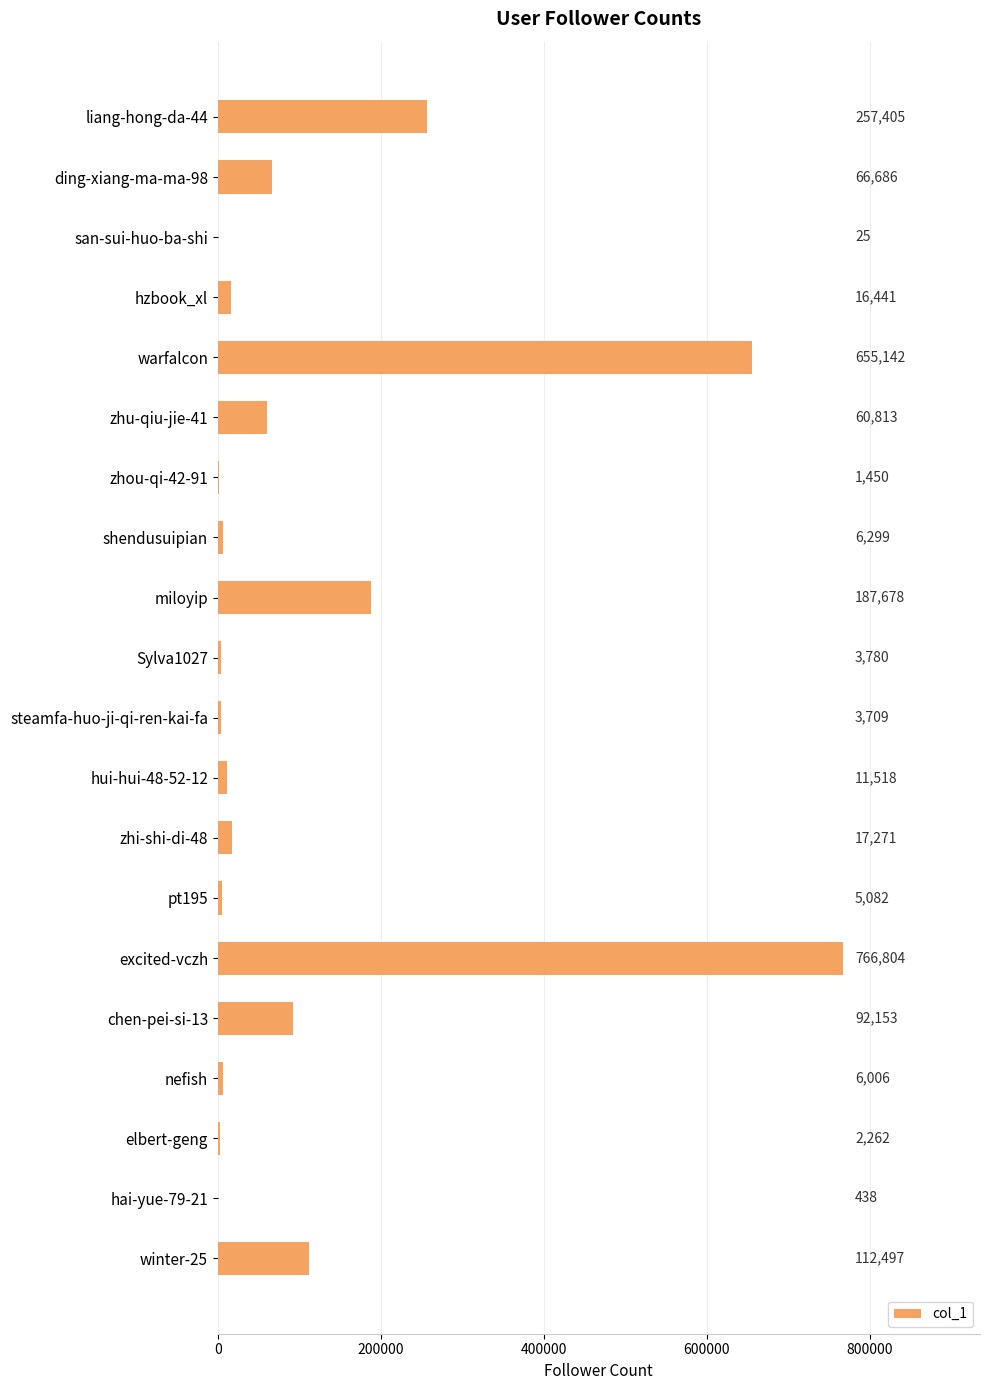

At which category does the chart reach its peak across all series?

excited-vczh